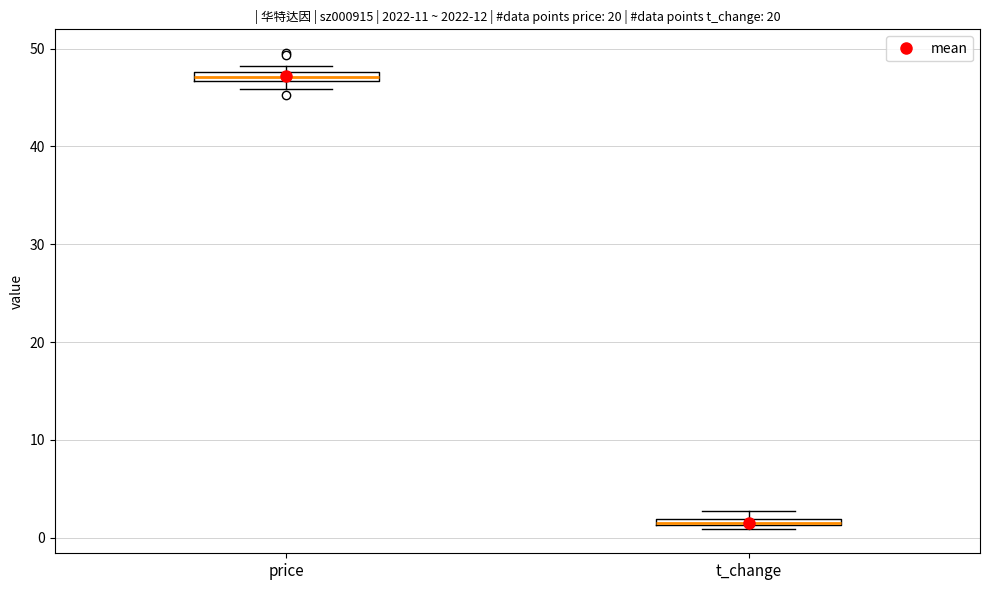

Which box has the highest median line?

price